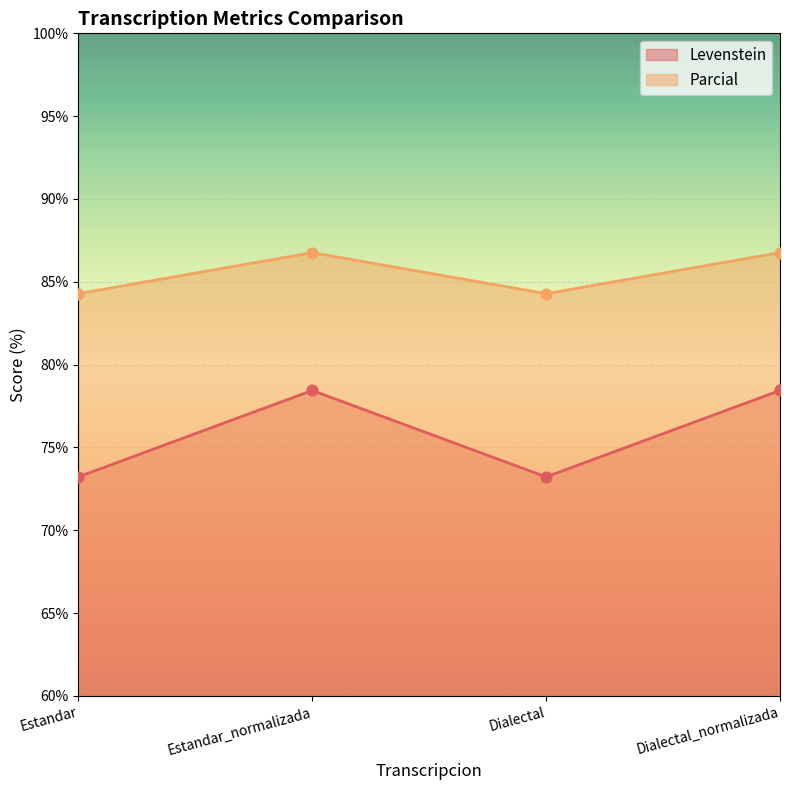

At how many categories does at least one series exceed 80?

4